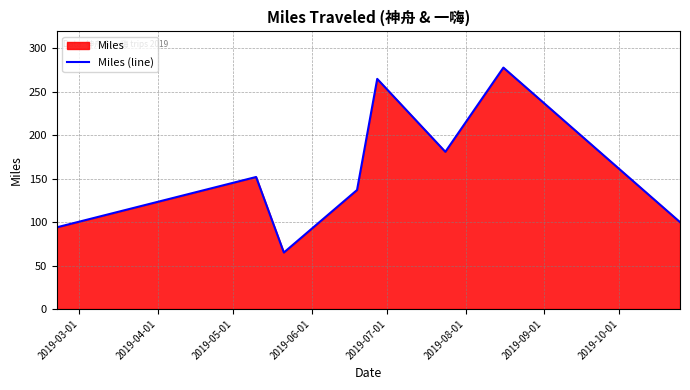

Reading right to left, list all the values displayed in this chart.

100	278	181	265	137	65	152	94